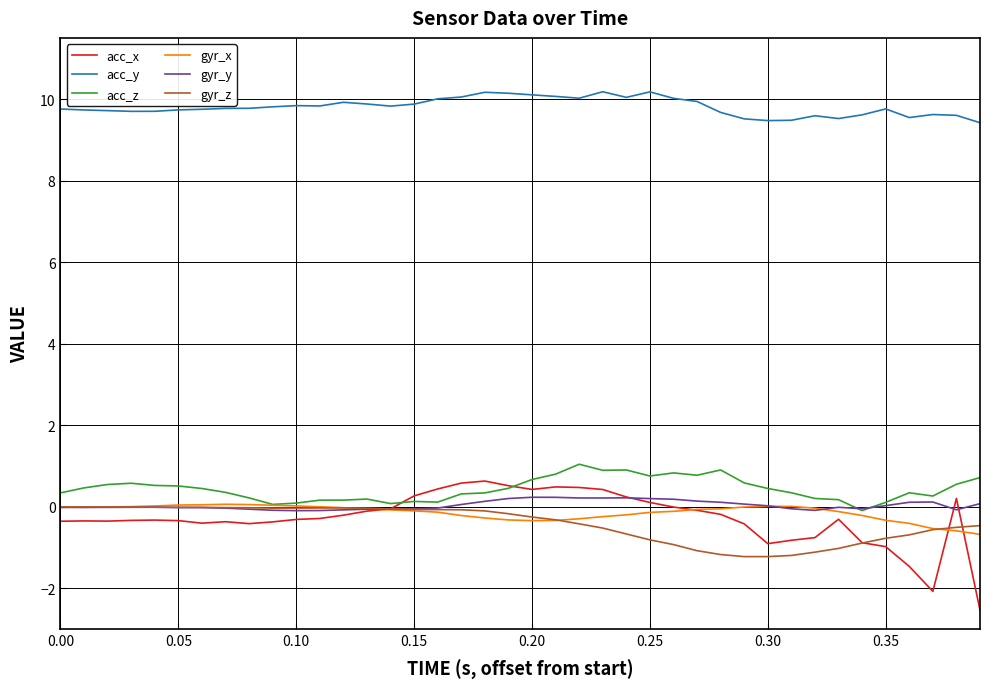

What is the lowest value of the acc_y series?

9.4